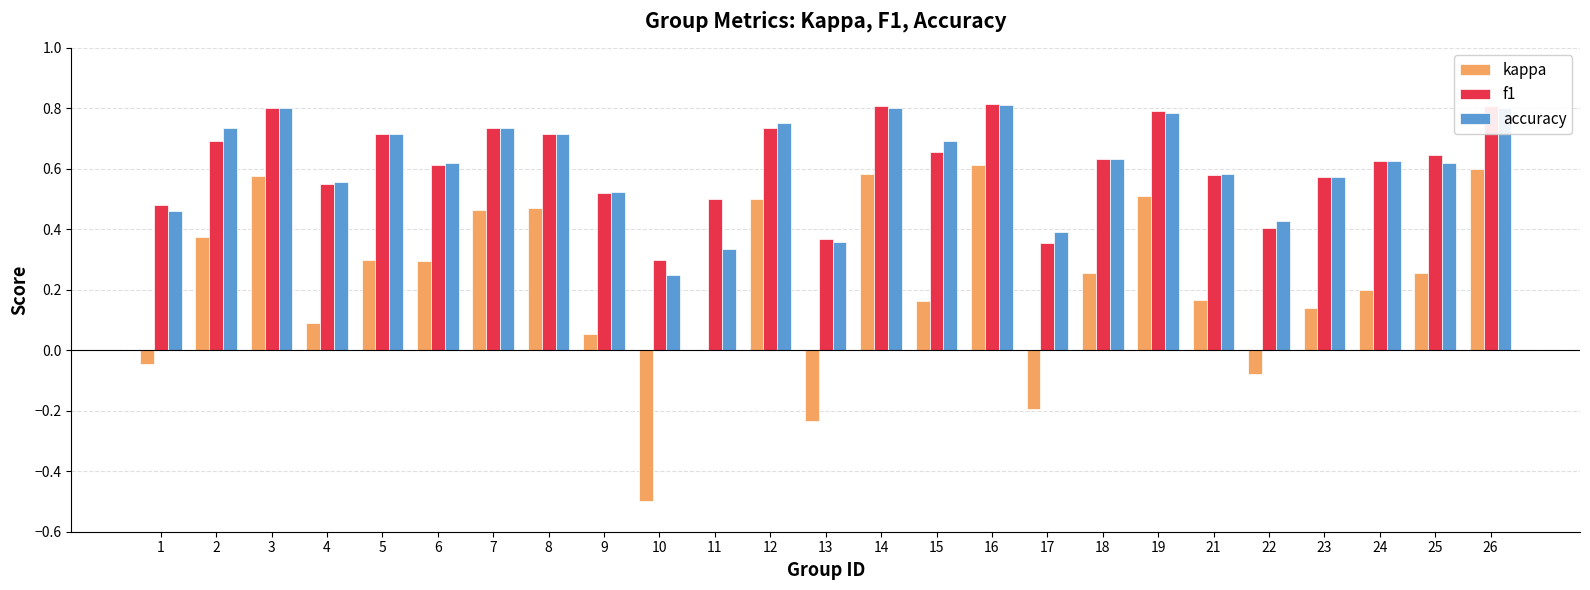

At which label is accuracy closest to 0?

10